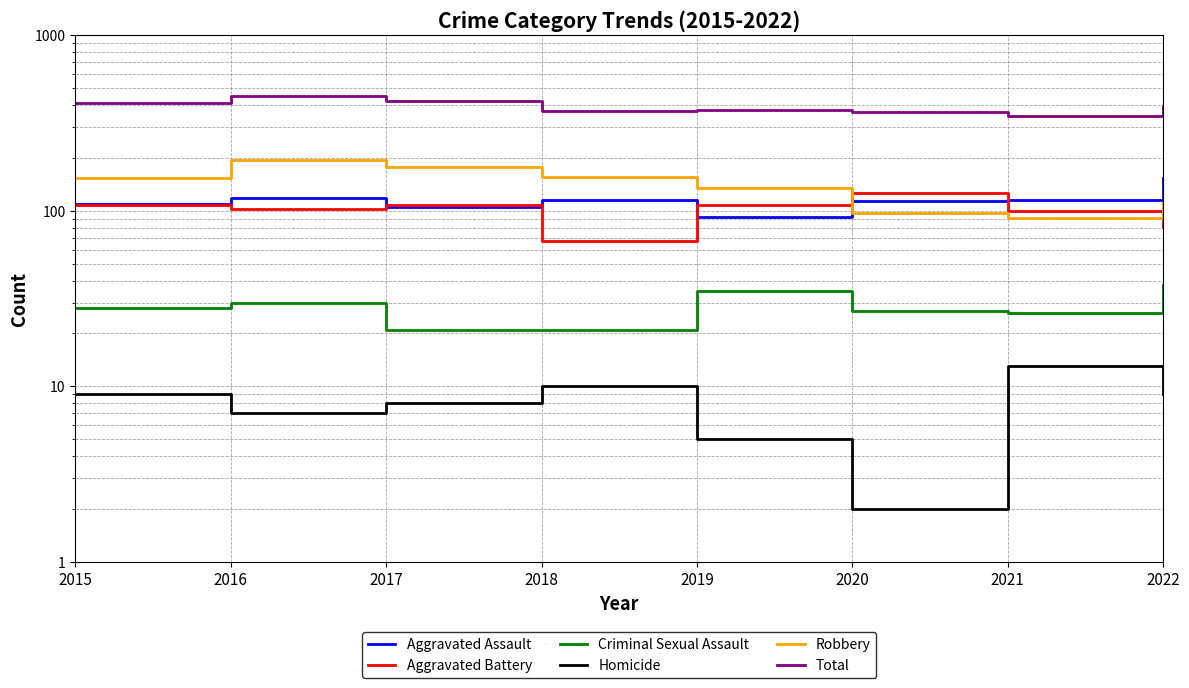

What is the difference between the maximum and minimum values in the Aggravated Battery series?

59